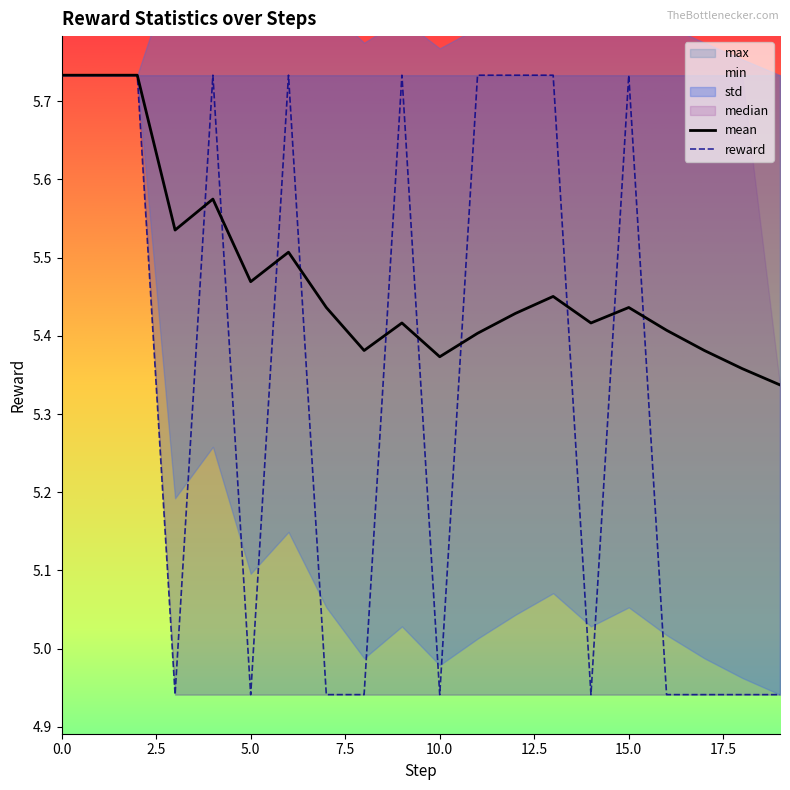

Which category has the lowest value in the reward series?

3